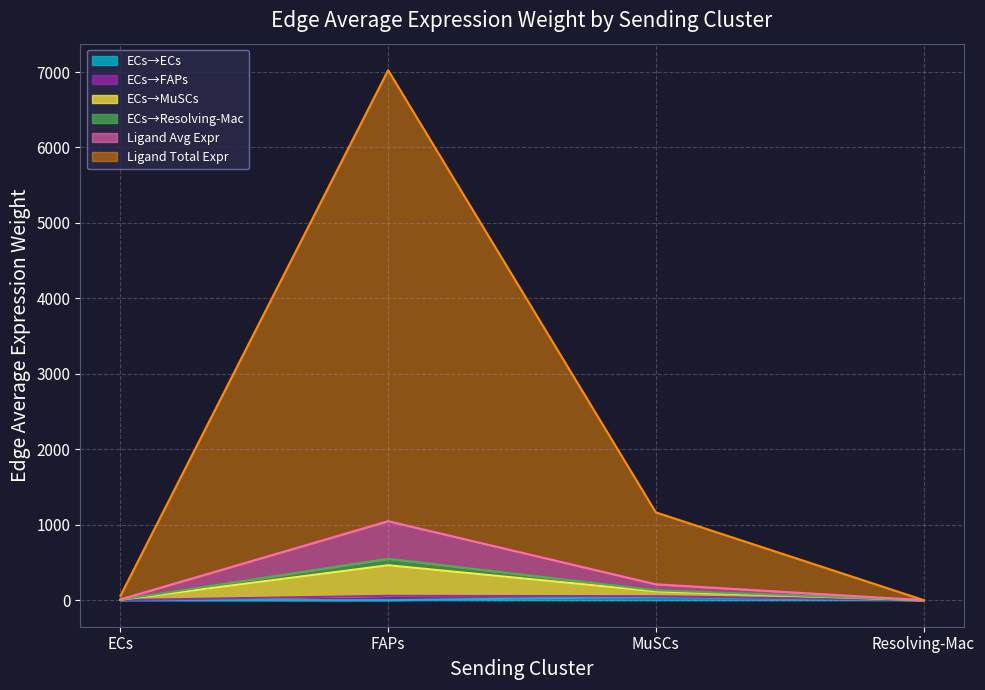

What is the total value across all series at Resolving-Mac?

2.6